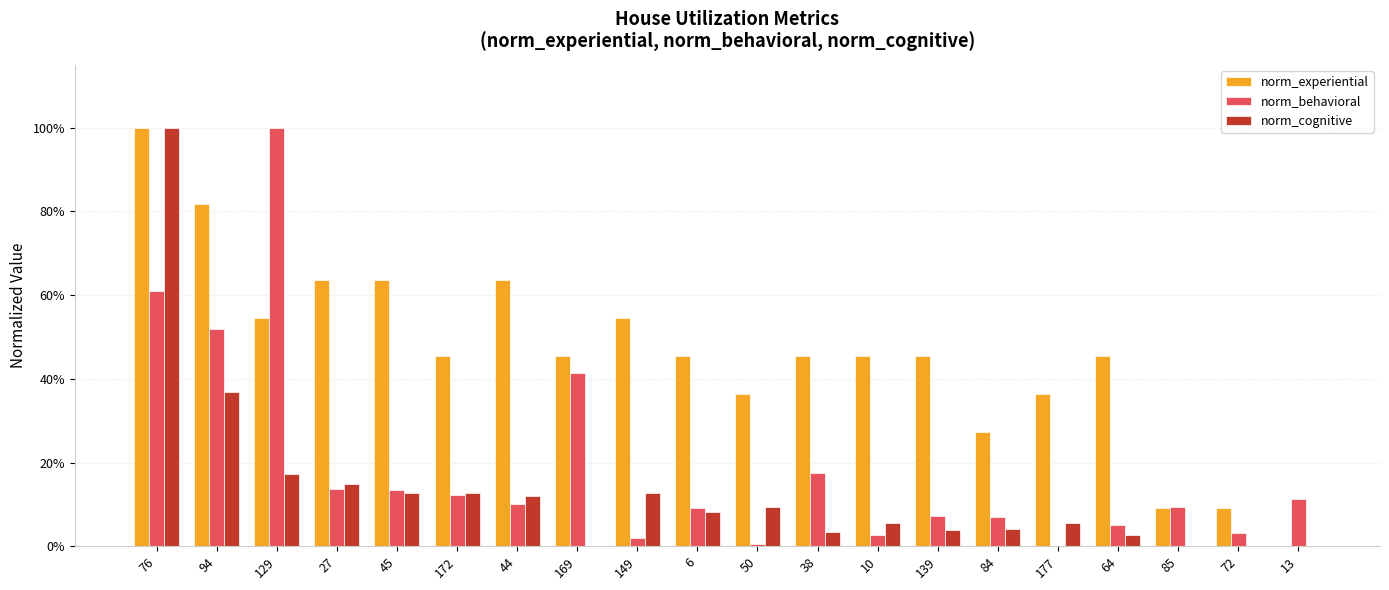

What are all the series names shown in the legend?

norm_experiential, norm_behavioral, norm_cognitive